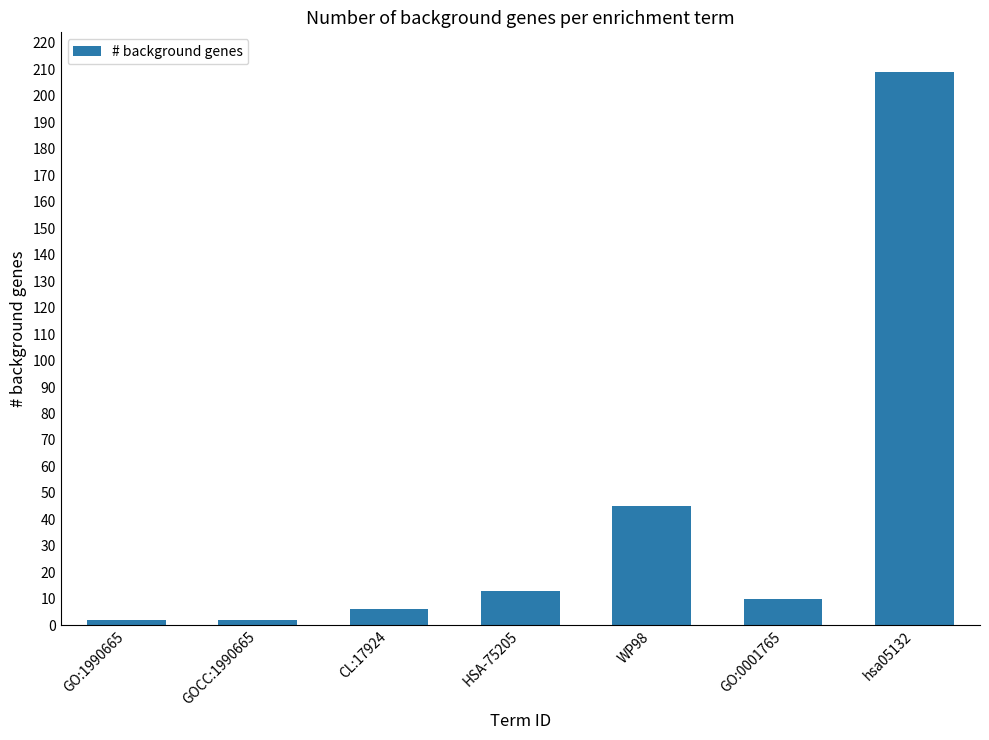

Which category has the highest value across all series?

hsa05132